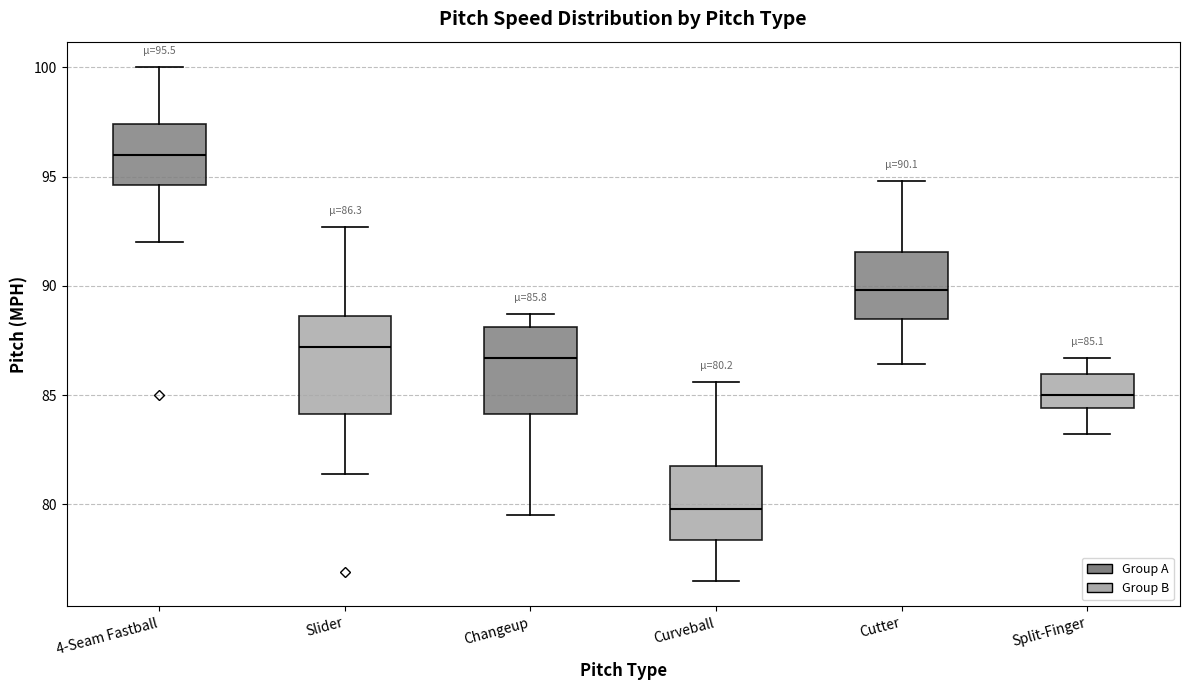

Which box's median line is the lowest?

Curveball